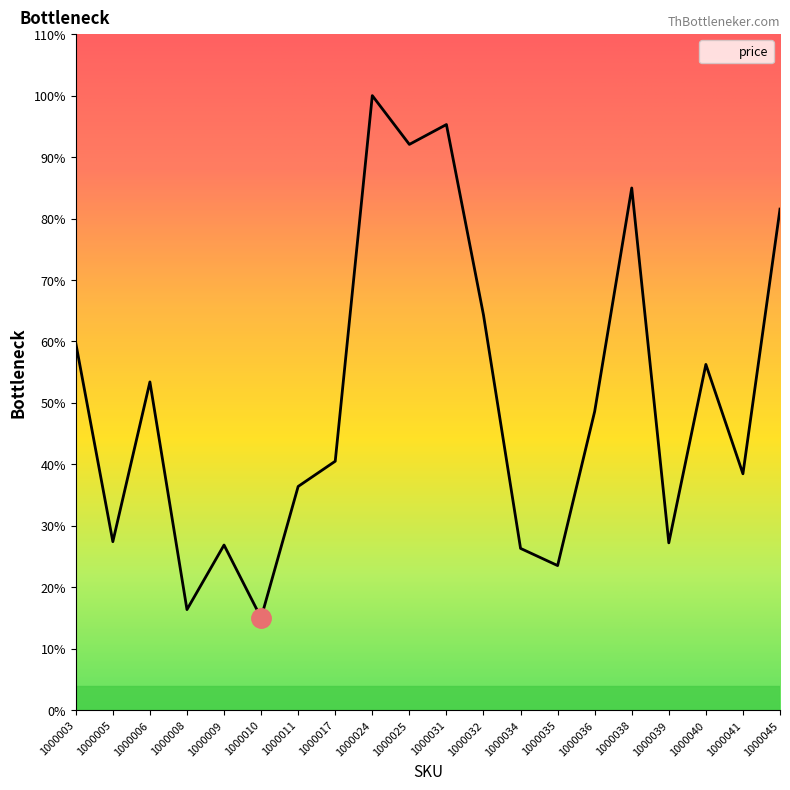

Rank the categories by value from lowest to highest.

1000010, 1000008, 1000035, 1000034, 1000009, 1000039, 1000005, 1000011, 1000041, 1000017, 1000036, 1000006, 1000040, 1000003, 1000032, 1000045, 1000038, 1000025, 1000031, 1000024